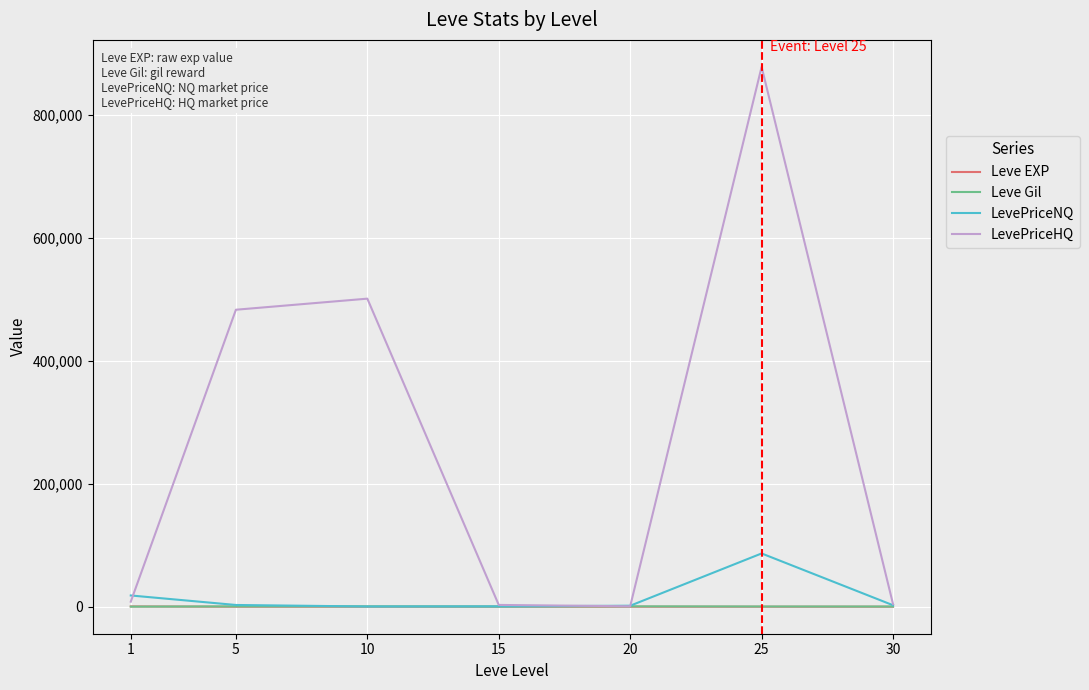

The value of LevePriceHQ at 5 is 752601.0. True or false?

False